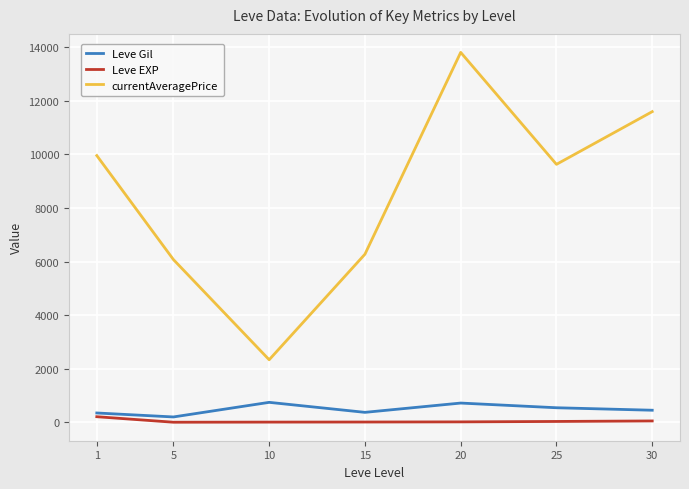

Which series has the widest spread of values?

currentAveragePrice